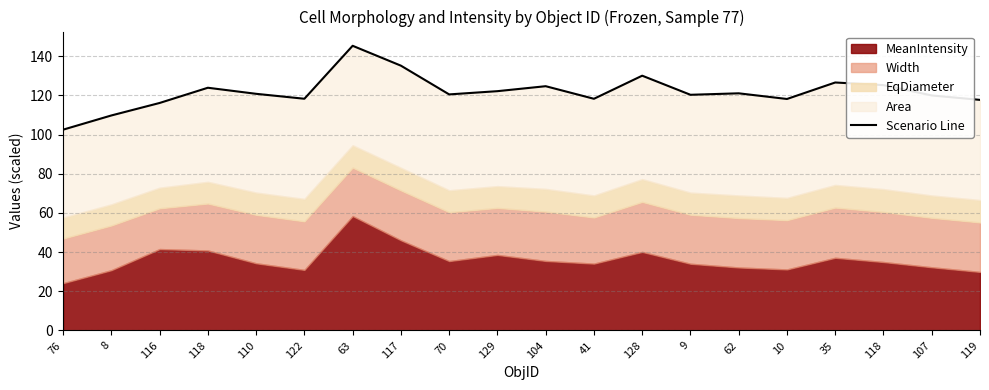

Which has a higher value, 122 or 110?

110